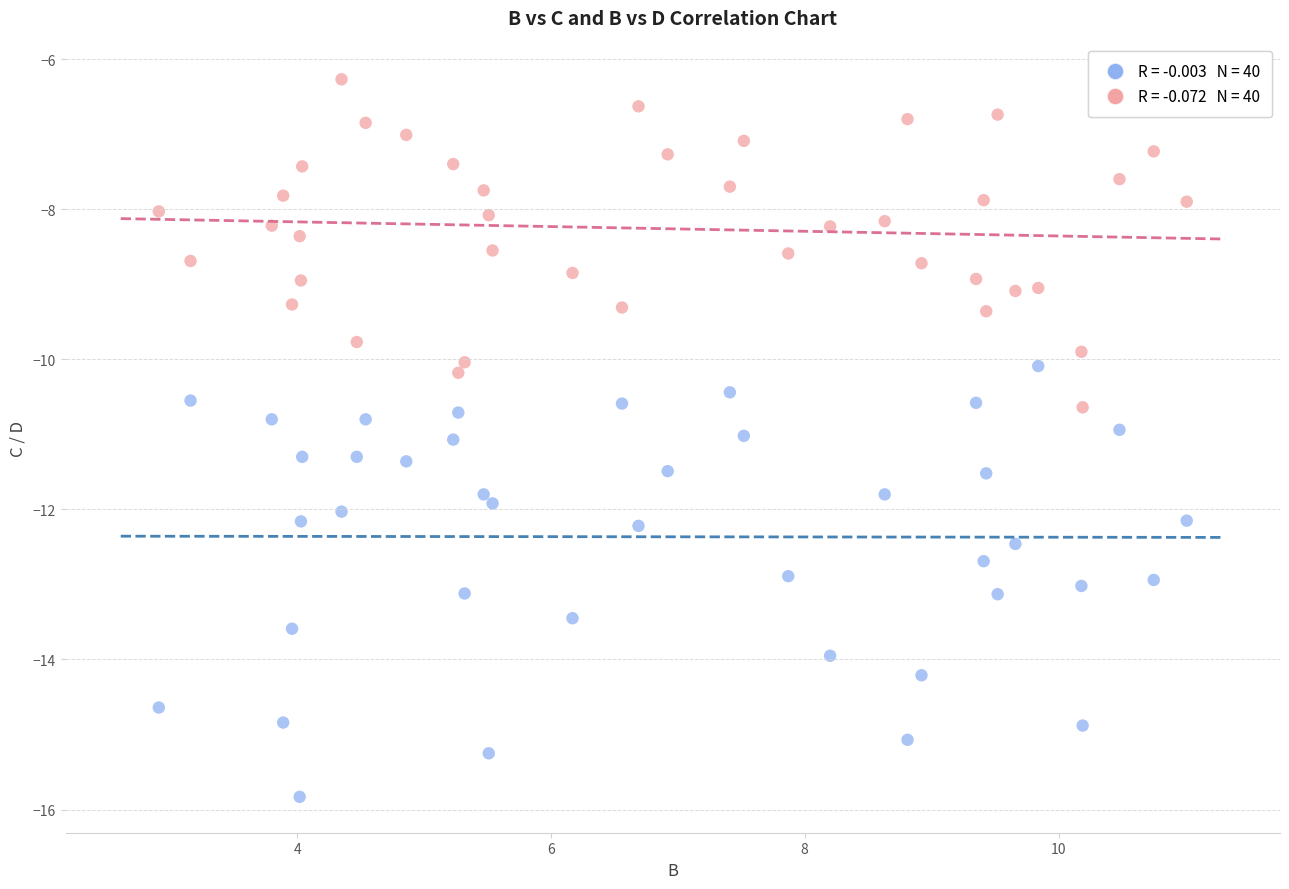

Across all data points, what is the range of Y values (max minus min)?

9.6